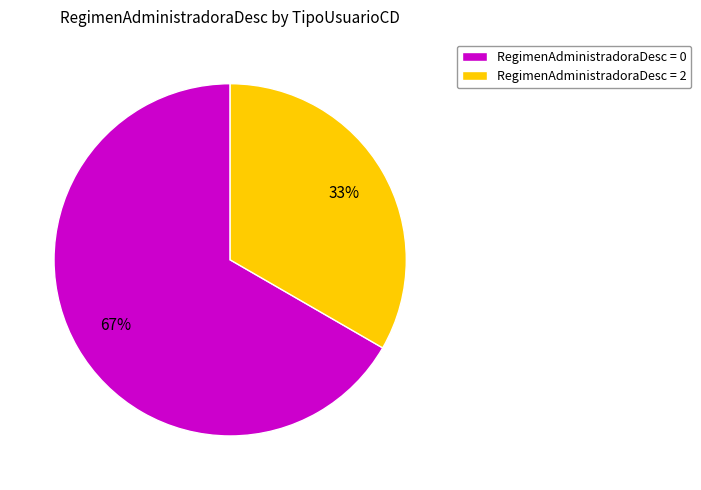

To the nearest percent, what is the average slice percentage?

50%